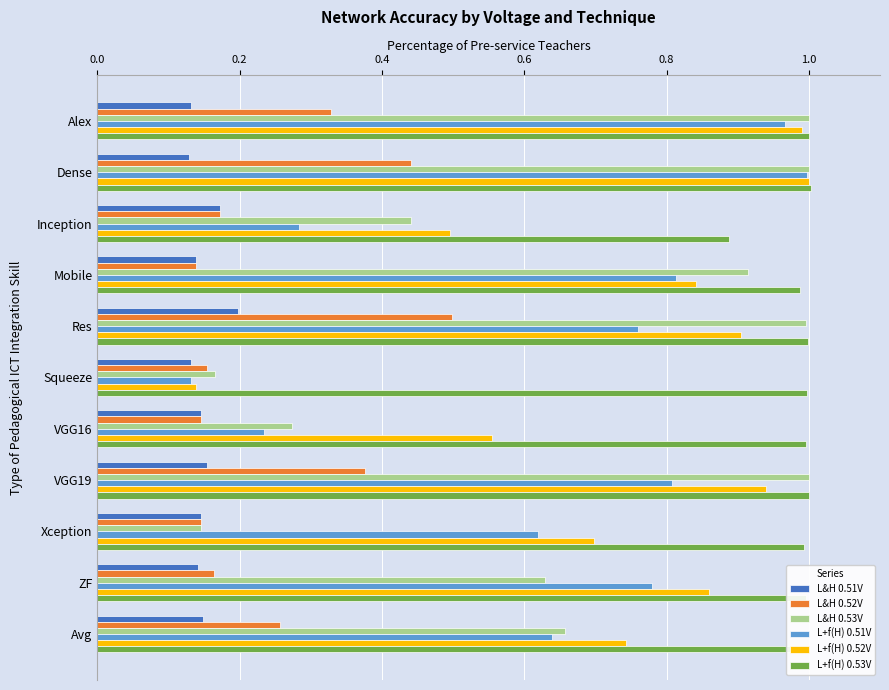

Which category has the lowest value in the L+f(H) 0.52V series?

Squeeze